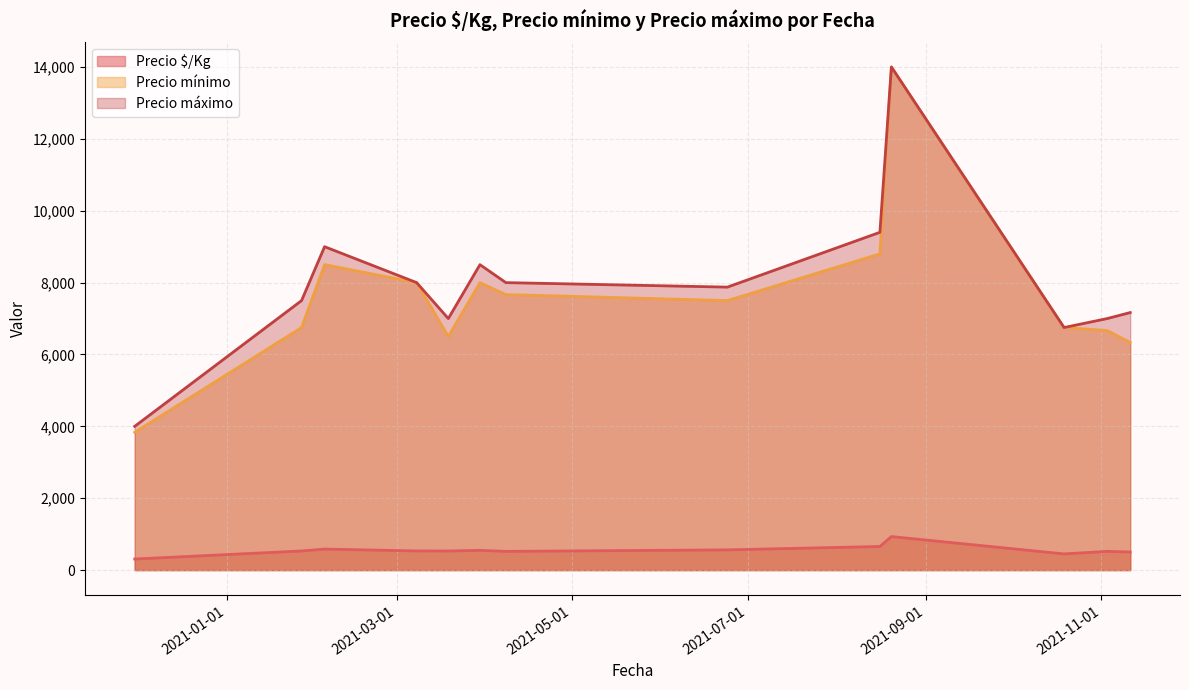

What is the smallest value displayed?

308.0